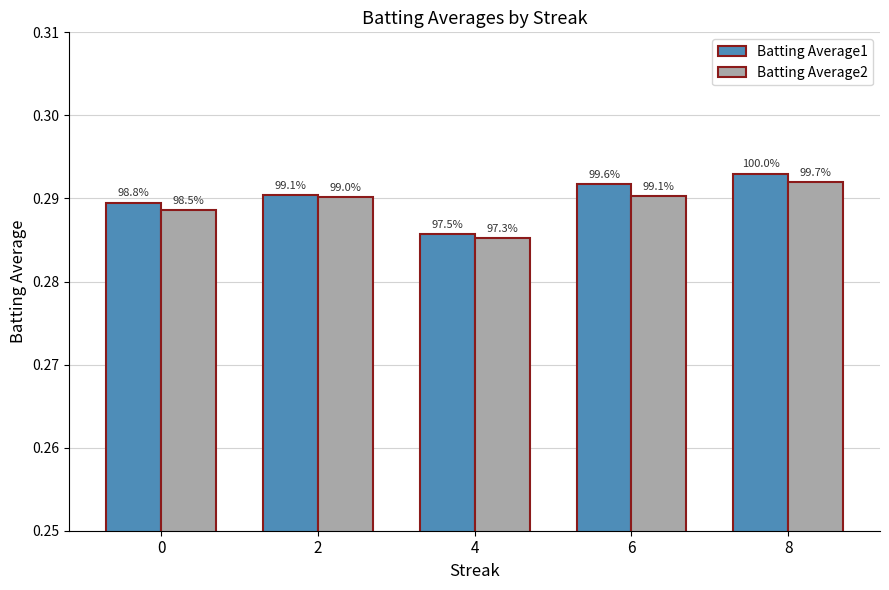

Are the bars grouped side by side (vs. stacked)?

Yes